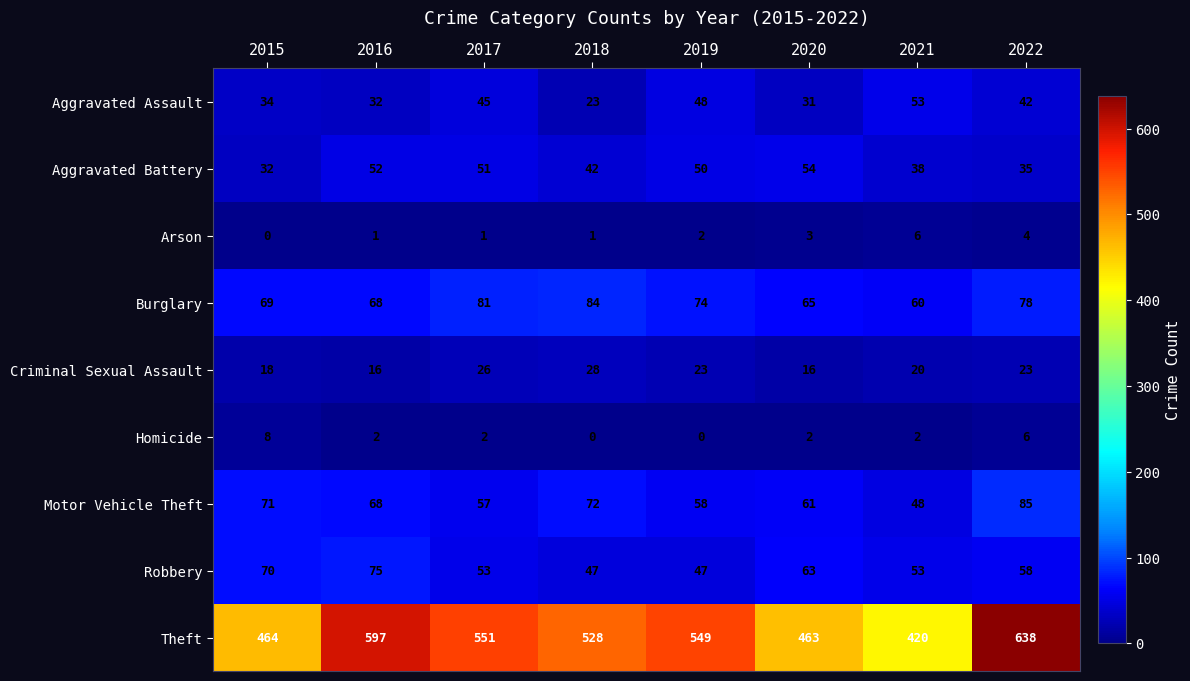

What is the difference between the Criminal Sexual Assault values at 2021 and 2016?

4